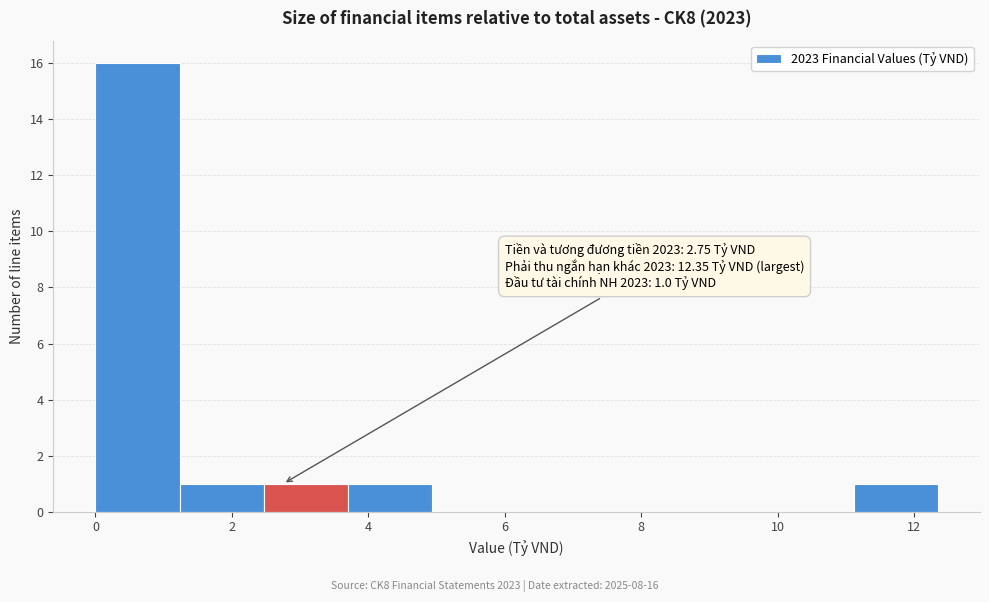

Over which range of the x-axis is the bar tallest?

0.0 to 1.2